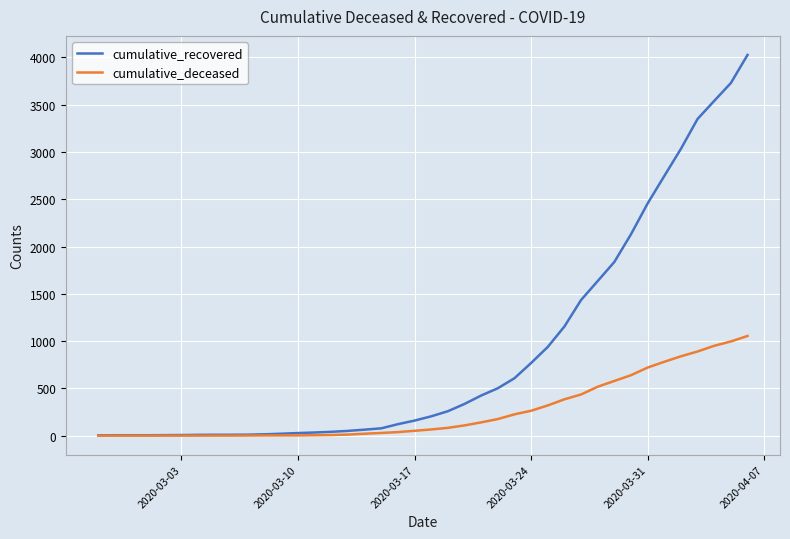

Rank the series by their maximum value, from highest to lowest.

cumulative_recovered, cumulative_deceased